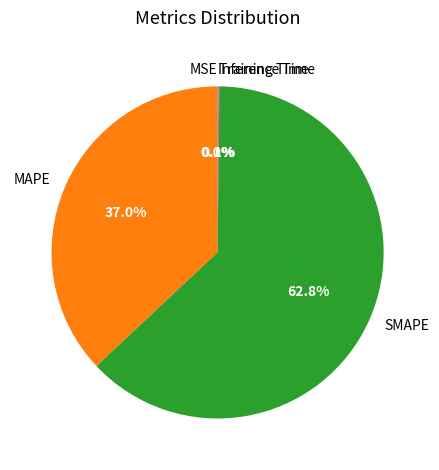

Is there any slice that represents more than half of the pie?

Yes